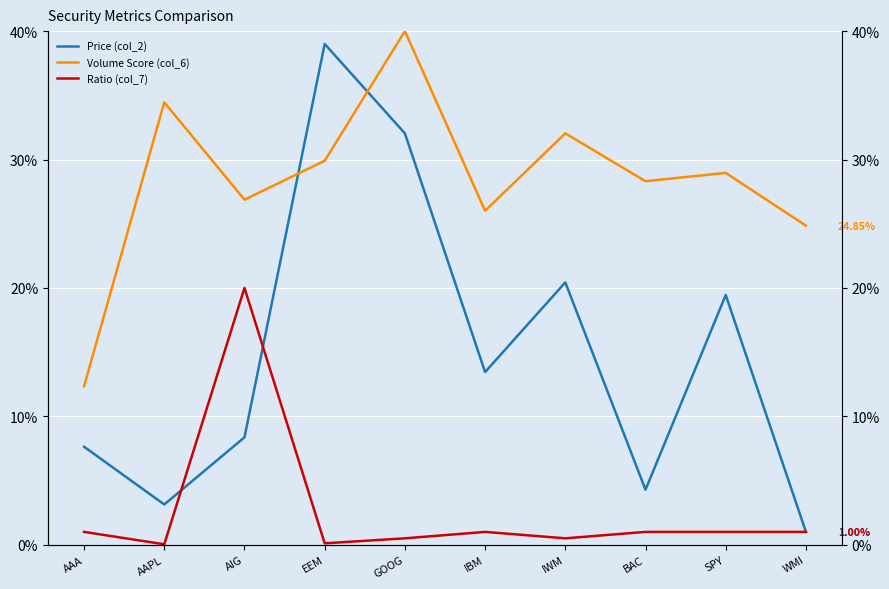

Between IBM and GOOG, which is larger?

GOOG